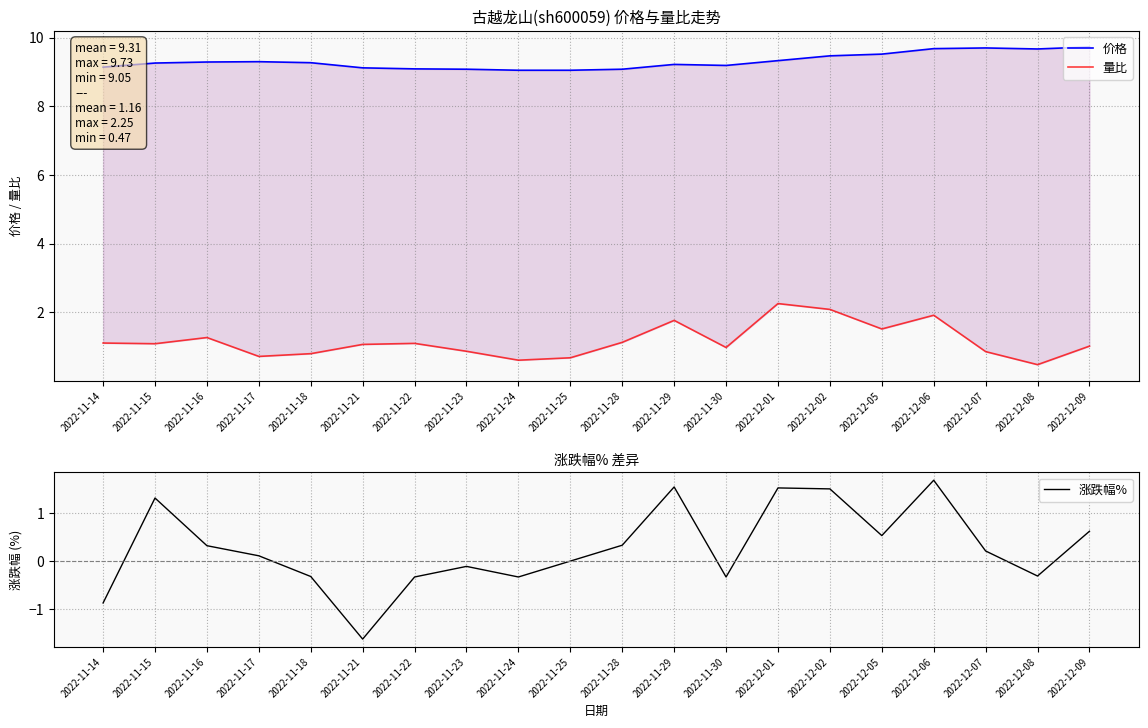

The 价格 series shows 5.0 at 2022-11-28. True or false?

False